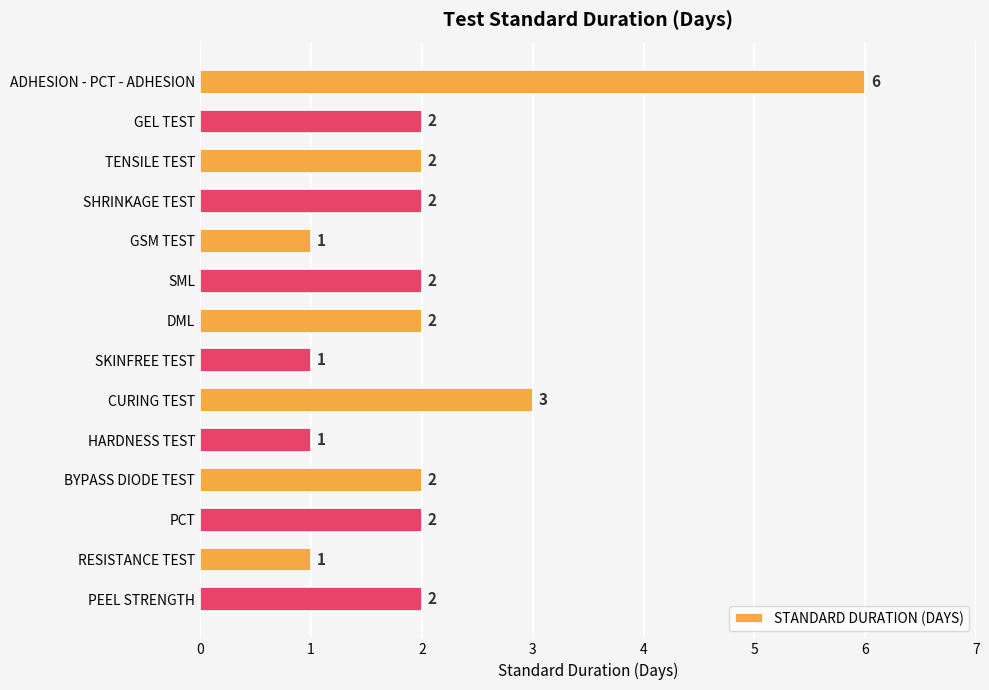

At which label is the value closest to 3?

CURING TEST